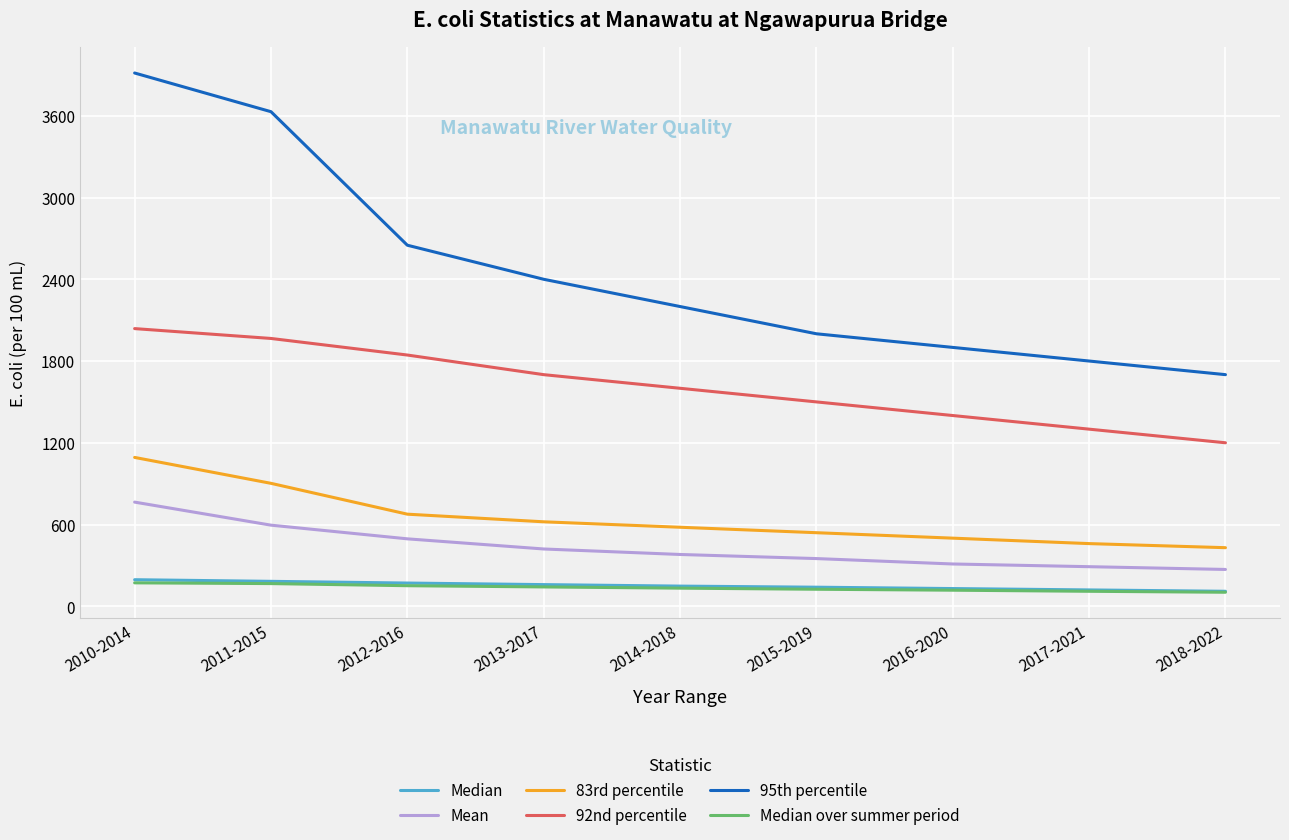

What is the maximum value for 92nd percentile?

2038.0